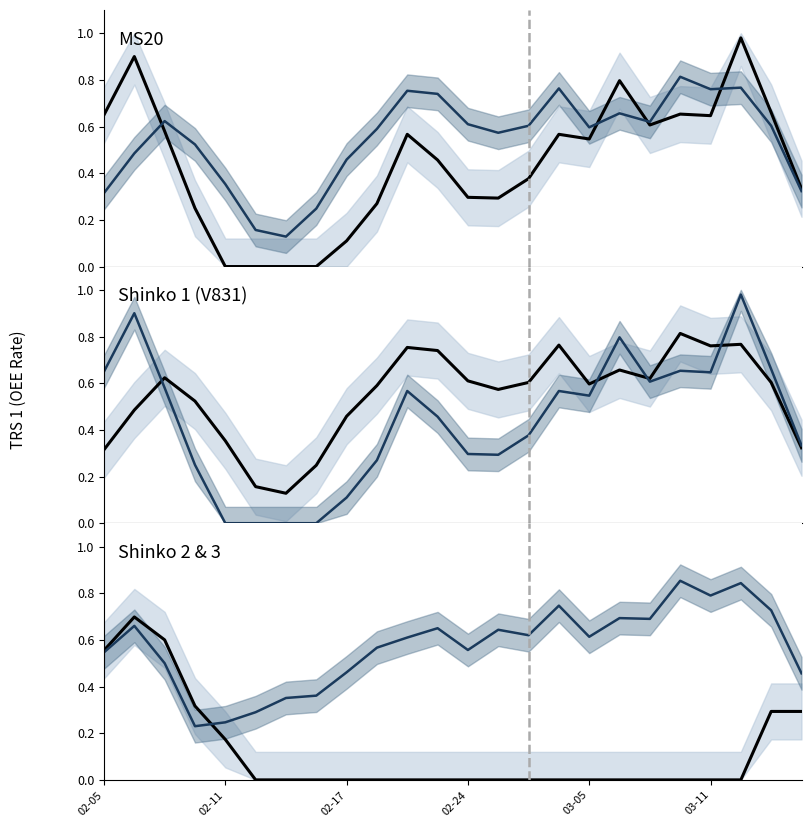

After their last crossing, which series has the higher values: TRS2 ref or Shinko 1 (V831)?

TRS2 ref